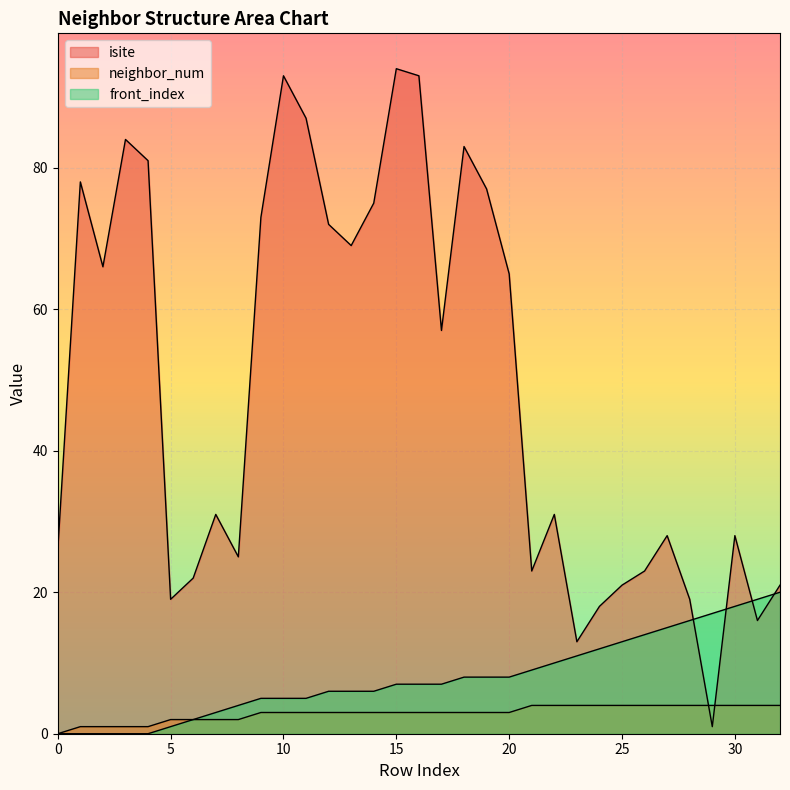

List the labels in order of neighbor_num value, largest first.

21, 22, 23, 24, 25, 26, 27, 28, 29, 30, 31, 32, 9, 10, 11, 12, 13, 14, 15, 16, 17, 18, 19, 20, 5, 6, 7, 8, 1, 2, 3, 4, 0